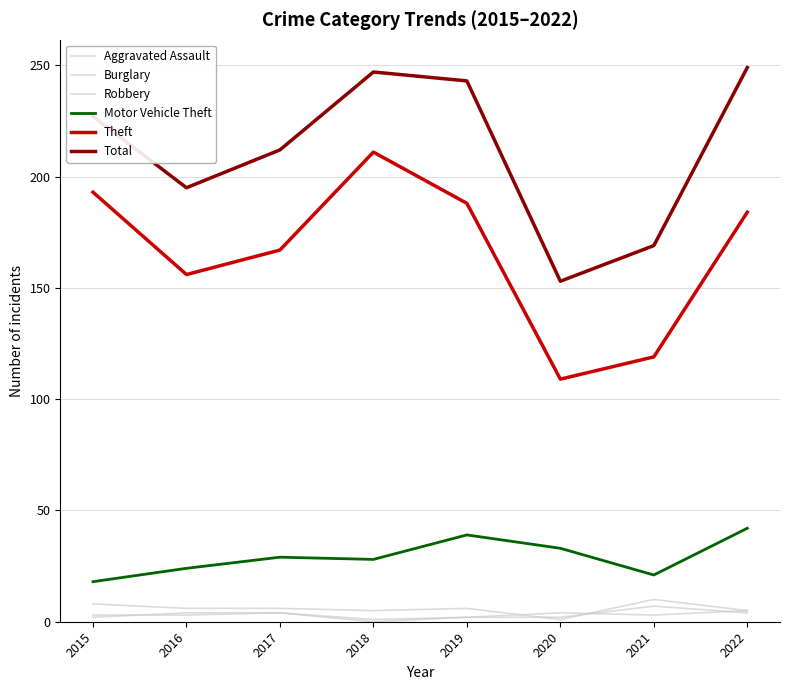

True or false: Motor Vehicle Theft has a value of 42 at 2017.

False